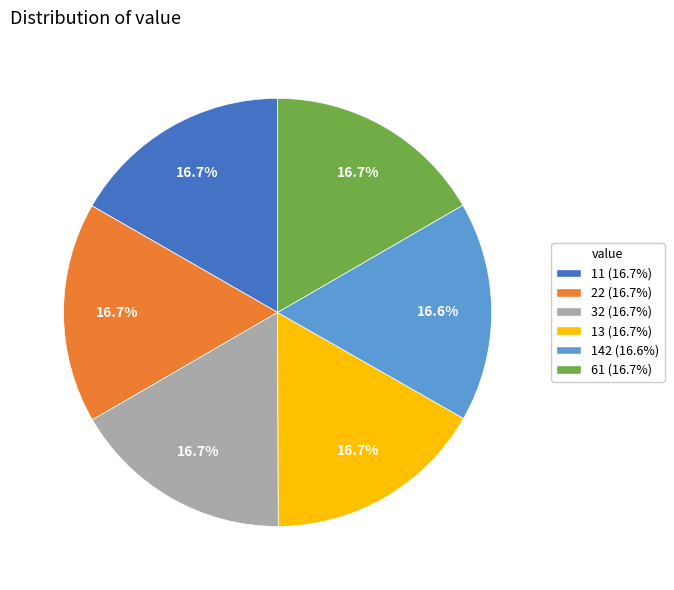

Does any single category account for the majority?

No